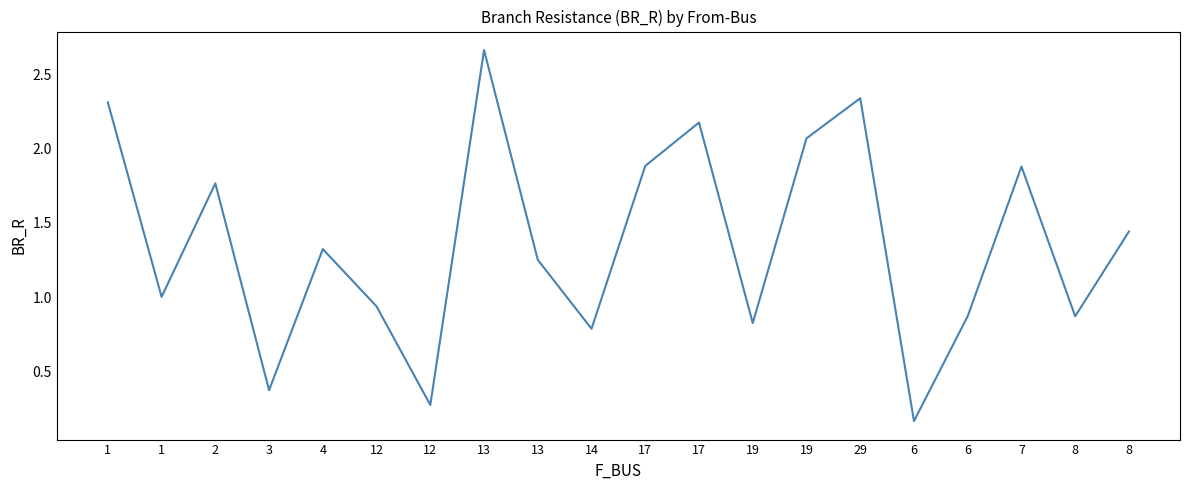

Approximately how many times larger is the value at 1 compared to 13?

0.9